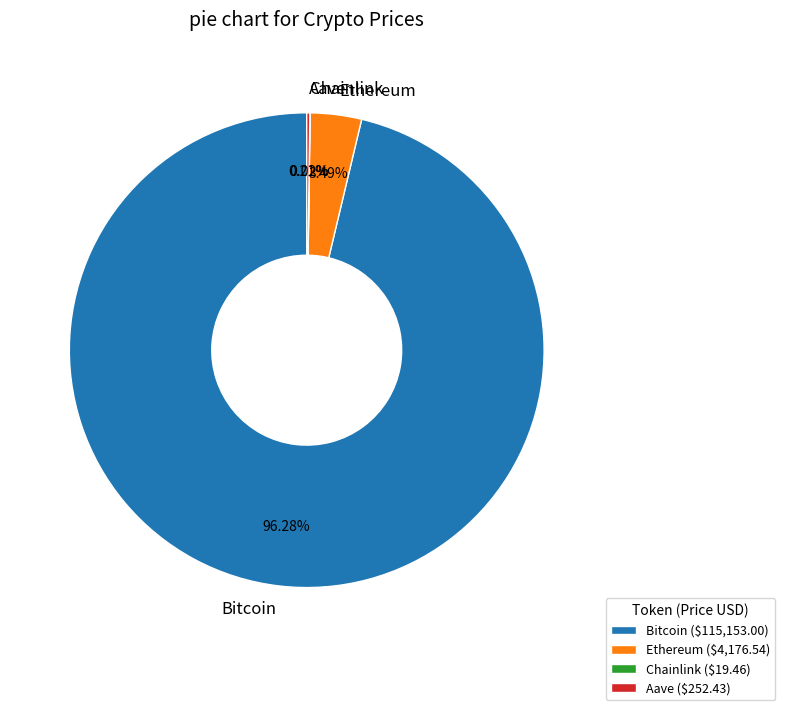

Is there a majority slice in this chart?

Yes